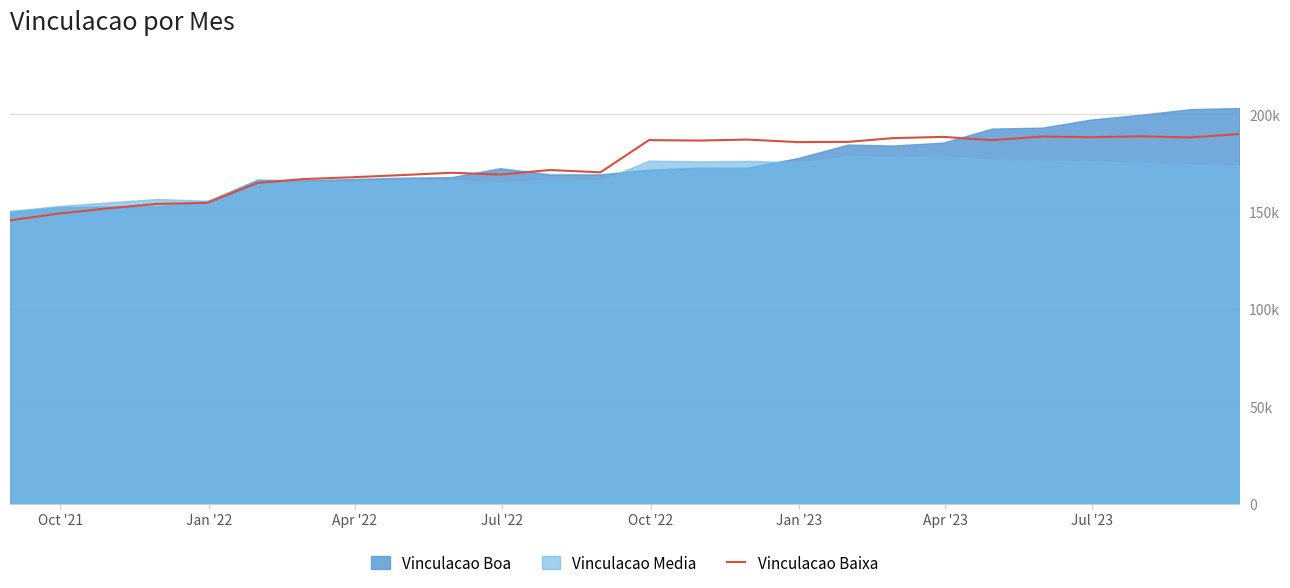

Which label corresponds to the smallest value in the chart?

Oct '21